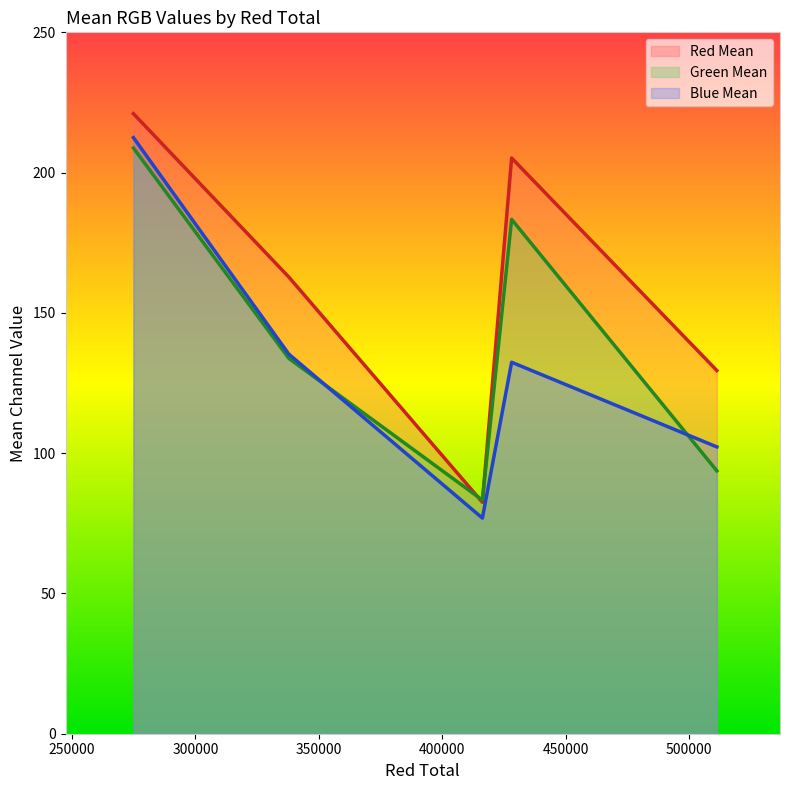

Which series has the largest total across all categories?

Red Mean